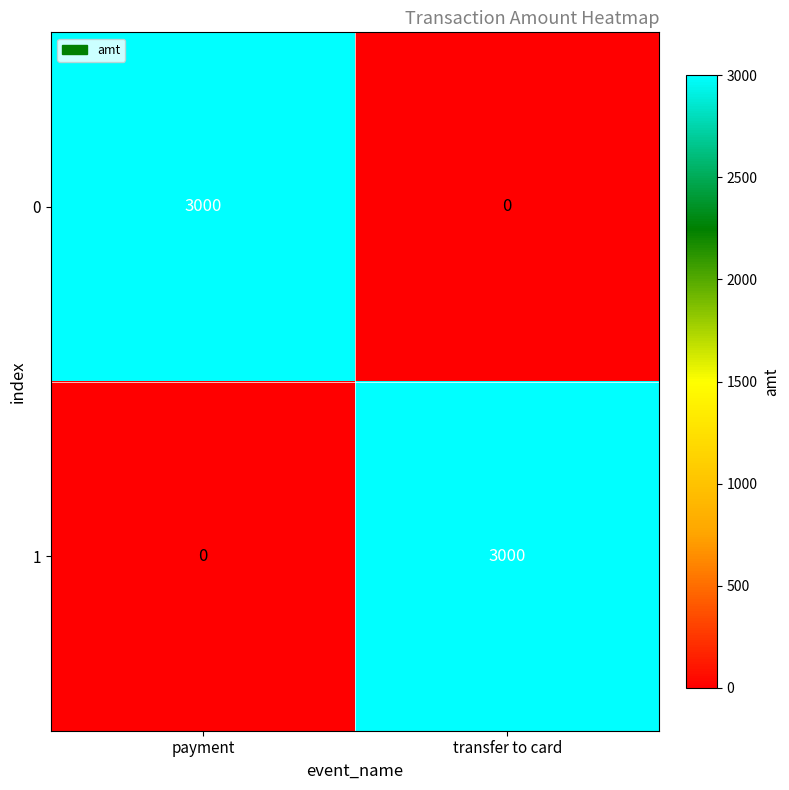

What is the sum of the 1 values at transfer to card and payment?

3000